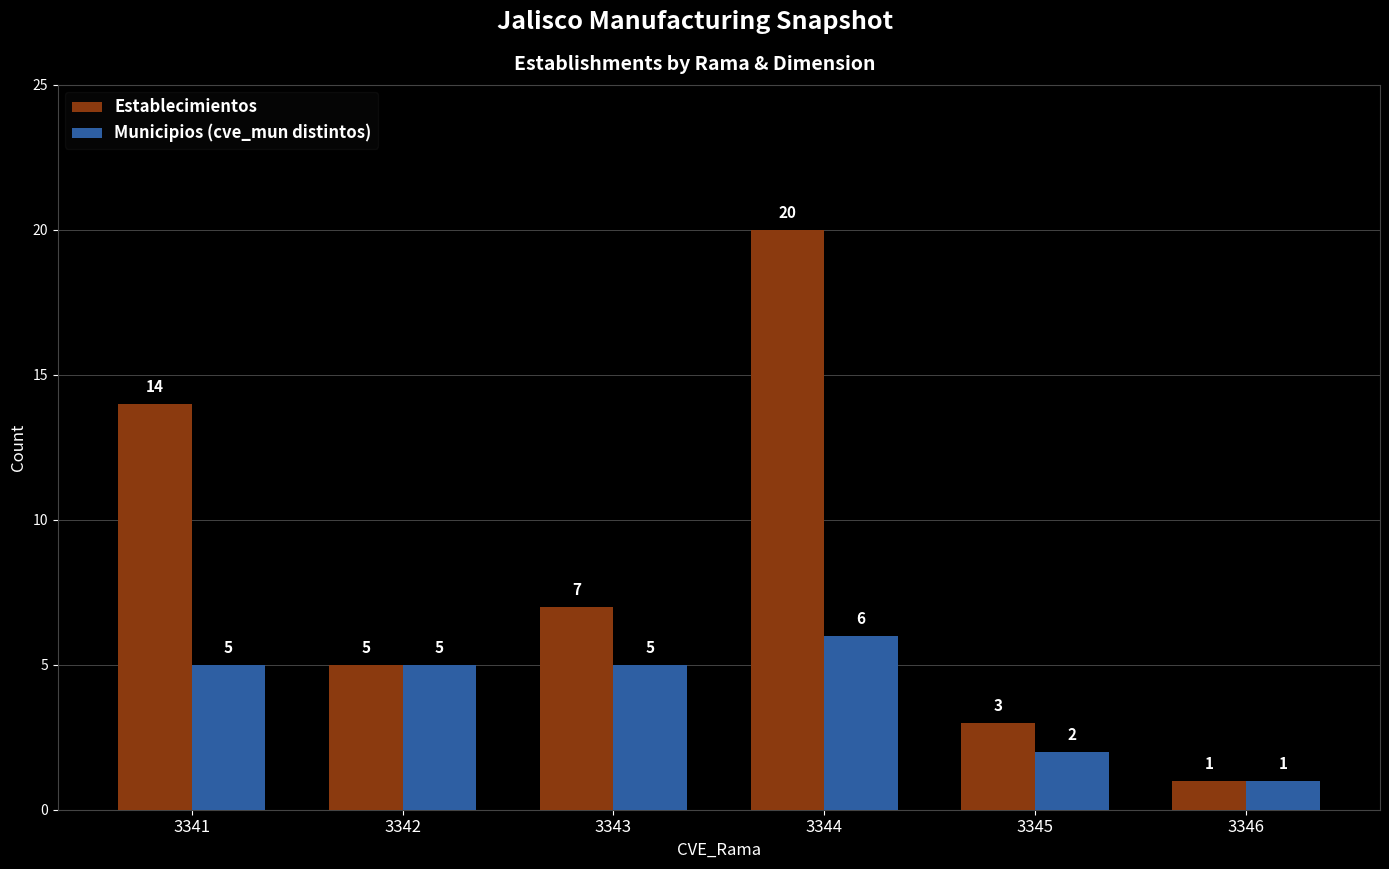

What is the difference between the Establecimientos values at 3345 and 3344?

17